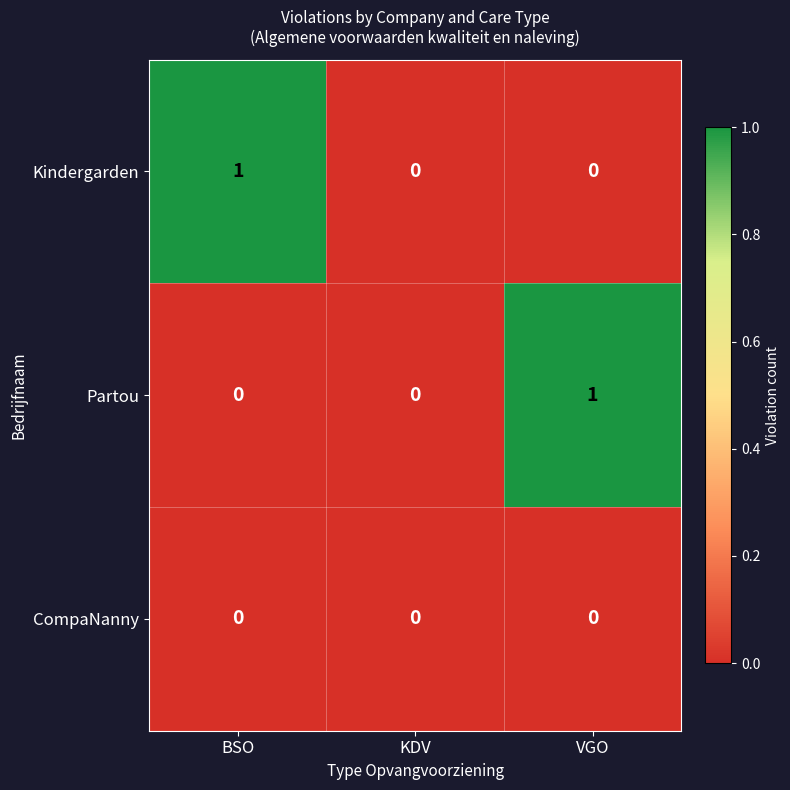

Is it true that Kindergarden equals 1 at BSO?

True